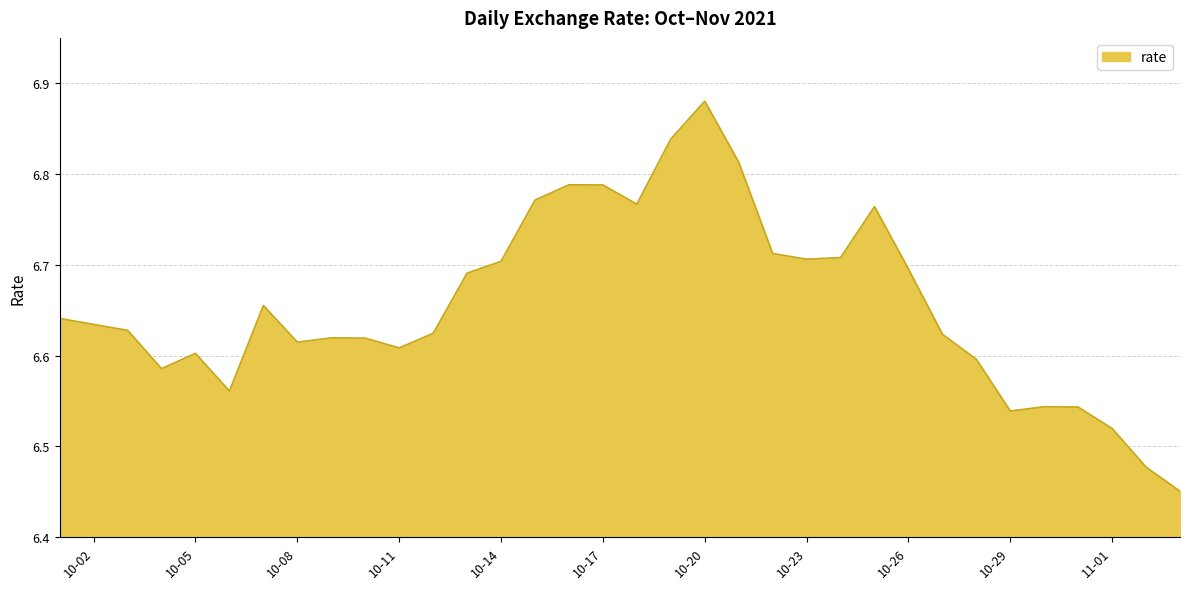

What is the difference between the maximum and minimum values?

0.4